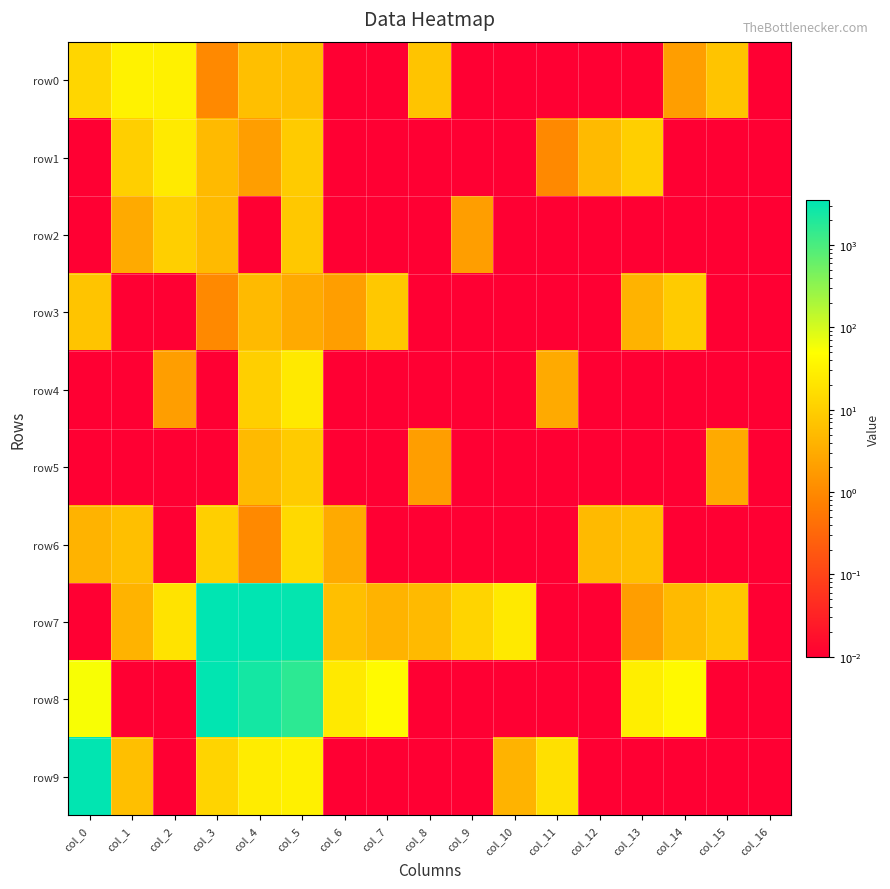

Reading left to right, transcribe all the data shown in this chart.

row0: col_0=13.0	col_1=33.0	col_2=32.0	col_3=1.0	col_4=6.0	col_5=6.0	col_6=0.0	col_7=0.0	col_8=7.0	col_9=0.0	col_10=0.0	col_11=0.0	col_12=0.0	col_13=0.0	col_14=2.0	col_15=7.0	col_16=0.0
row1: col_0=0.0	col_1=10.0	col_2=25.0	col_3=5.0	col_4=2.0	col_5=9.0	col_6=0.0	col_7=0.0	col_8=0.0	col_9=0.0	col_10=0.0	col_11=1.0	col_12=5.0	col_13=10.0	col_14=0.0	col_15=0.0	col_16=0.0
row2: col_0=0.0	col_1=3.0	col_2=10.0	col_3=5.0	col_4=0.0	col_5=8.0	col_6=0.0	col_7=0.0	col_8=0.0	col_9=2.0	col_10=0.0	col_11=0.0	col_12=0.0	col_13=0.0	col_14=0.0	col_15=0.0	col_16=0.0
row3: col_0=7.0	col_1=0.0	col_2=0.0	col_3=1.0	col_4=5.0	col_5=3.0	col_6=2.0	col_7=8.0	col_8=0.0	col_9=0.0	col_10=0.0	col_11=0.0	col_12=0.0	col_13=4.0	col_14=9.0	col_15=0.0	col_16=0.0
row4: col_0=0.0	col_1=0.0	col_2=2.0	col_3=0.0	col_4=10.0	col_5=24.0	col_6=0.0	col_7=0.0	col_8=0.0	col_9=0.0	col_10=0.0	col_11=3.0	col_12=0.0	col_13=0.0	col_14=0.0	col_15=0.0	col_16=0.0
row5: col_0=0.0	col_1=0.0	col_2=0.0	col_3=0.0	col_4=5.0	col_5=9.0	col_6=0.0	col_7=0.0	col_8=2.0	col_9=0.0	col_10=0.0	col_11=0.0	col_12=0.0	col_13=0.0	col_14=0.0	col_15=3.0	col_16=0.0
row6: col_0=4.0	col_1=6.0	col_2=0.0	col_3=10.0	col_4=1.0	col_5=14.0	col_6=3.0	col_7=0.0	col_8=0.0	col_9=0.0	col_10=0.0	col_11=0.0	col_12=5.0	col_13=6.0	col_14=0.0	col_15=0.0	col_16=0.0
row7: col_0=0.0	col_1=4.0	col_2=20.0	col_3=3479.0	col_4=3493.0	col_5=3237.0	col_6=6.0	col_7=4.0	col_8=5.0	col_9=12.0	col_10=24.0	col_11=0.0	col_12=0.0	col_13=2.0	col_14=5.0	col_15=8.0	col_16=0.0
row8: col_0=55.0	col_1=0.0	col_2=0.0	col_3=3337.0	col_4=2410.0	col_5=1620.0	col_6=24.0	col_7=43.0	col_8=0.0	col_9=0.0	col_10=0.0	col_11=0.0	col_12=0.0	col_13=28.0	col_14=41.0	col_15=0.0	col_16=0.0
row9: col_0=3353.0	col_1=6.0	col_2=0.0	col_3=12.0	col_4=27.0	col_5=30.0	col_6=0.0	col_7=0.0	col_8=0.0	col_9=0.0	col_10=4.0	col_11=18.0	col_12=0.0	col_13=0.0	col_14=0.0	col_15=0.0	col_16=0.0